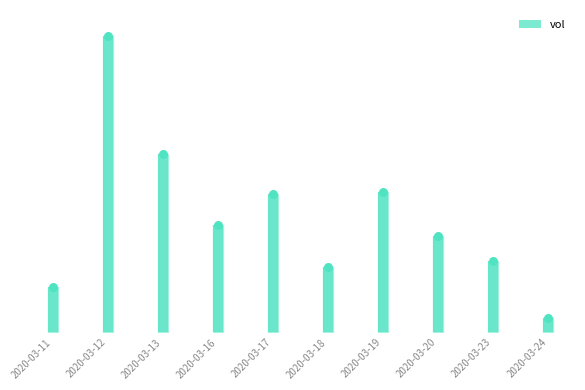

What is the ratio of the value at 2020-03-24 to the value at 2020-03-16?

0.1